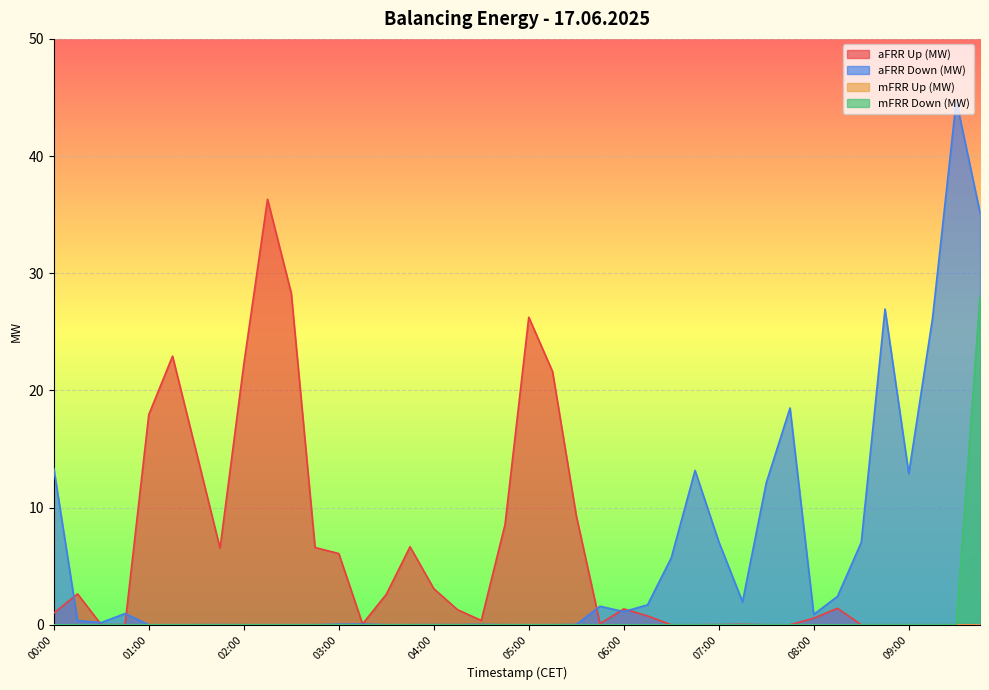

True or false: mFRR Down (MW) and aFRR Up (MW) intersect in this chart.

False